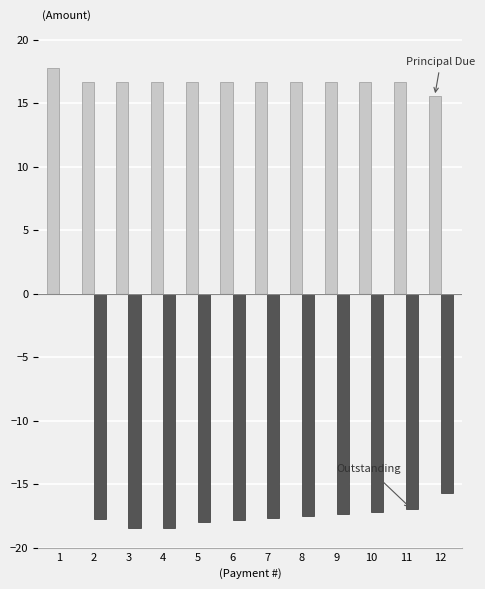

How many categories are shown in the chart?

12